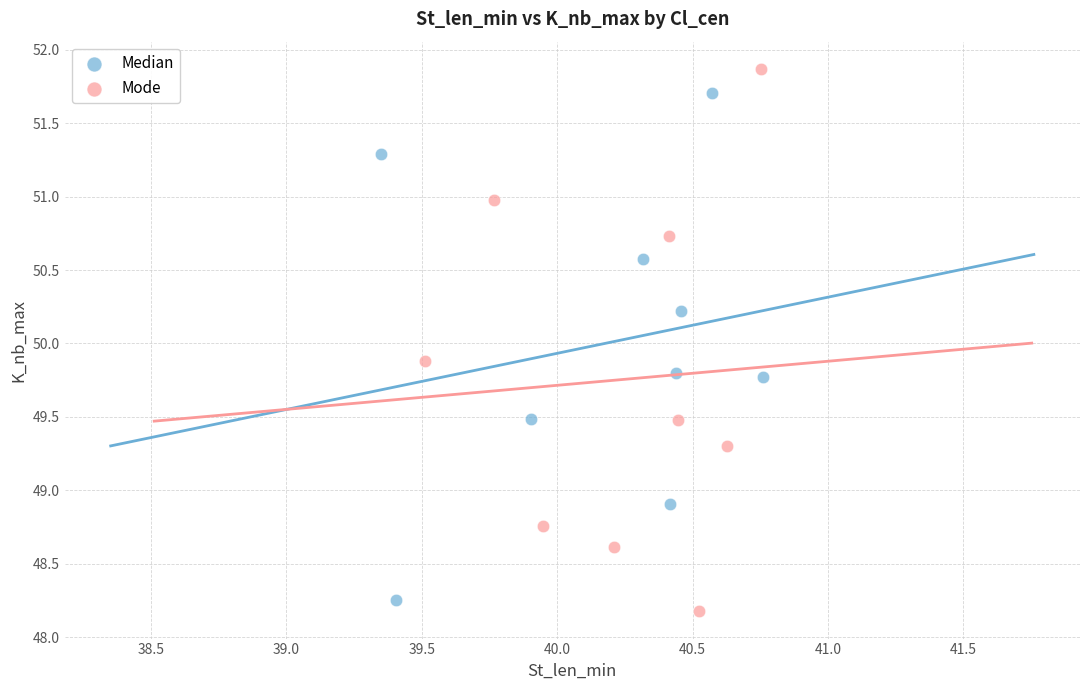

Which series contains the highest Y value?

Mode